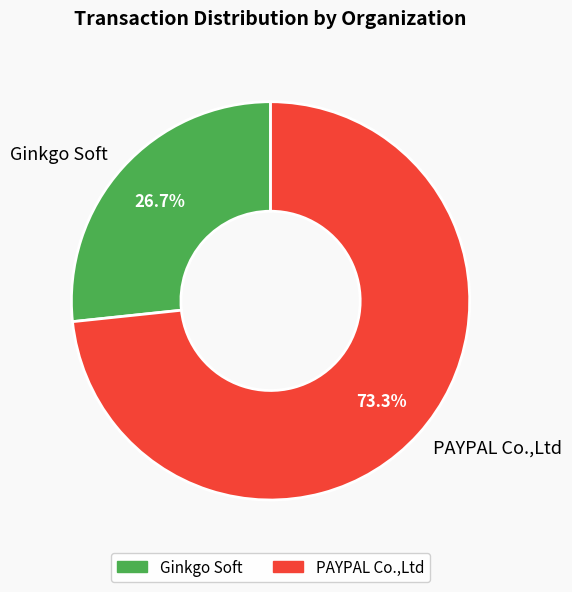

To the nearest percent, what portion does PAYPAL Co.,Ltd represent?

73%